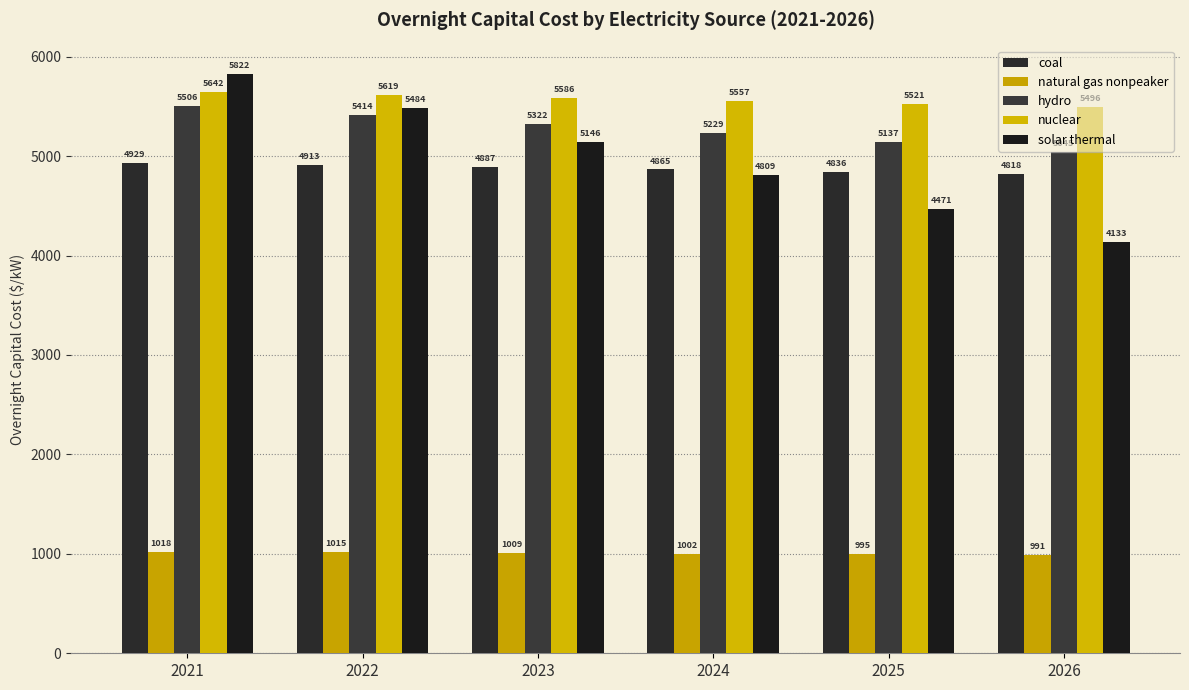

Where does the coal series first go above 4887?

2021